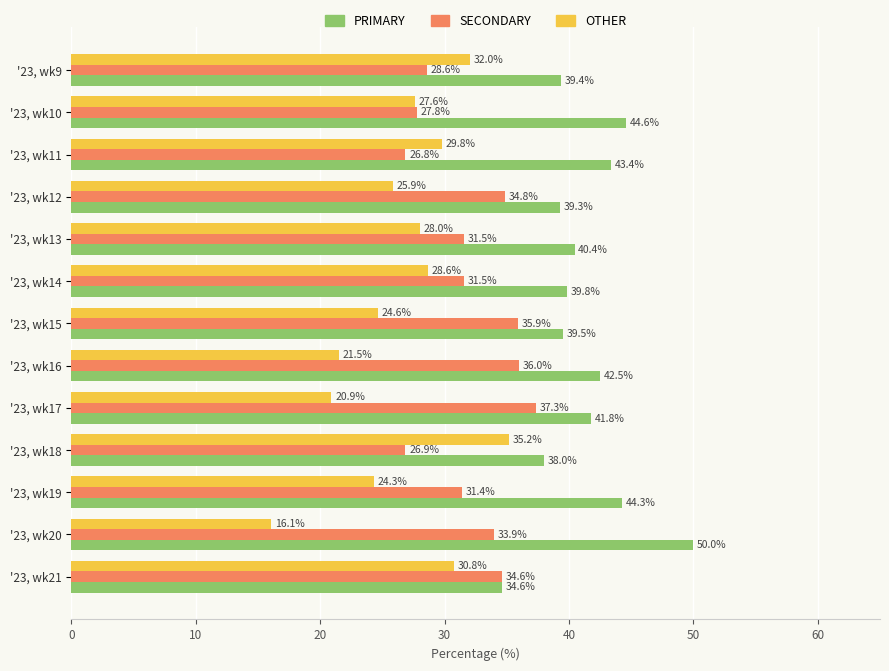

Is the value of SECONDARY at '23, wk18 greater than the value of OTHER at '23, wk18?

No